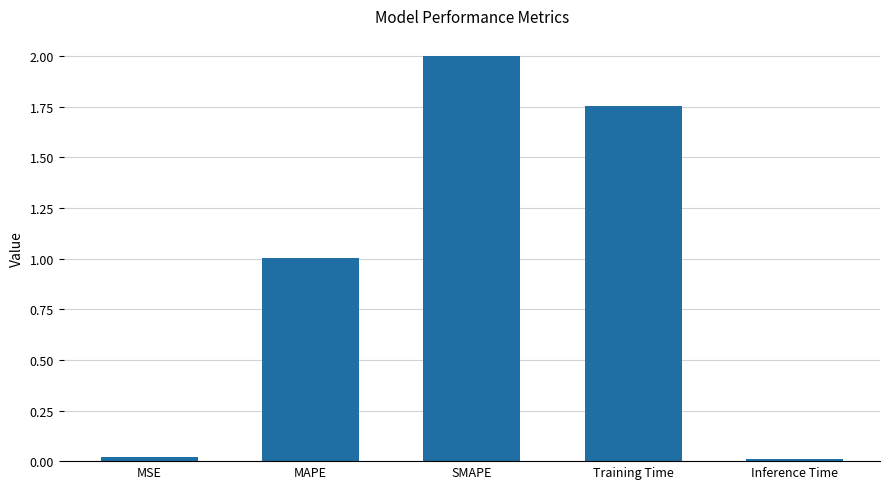

What is the average value?

1.0